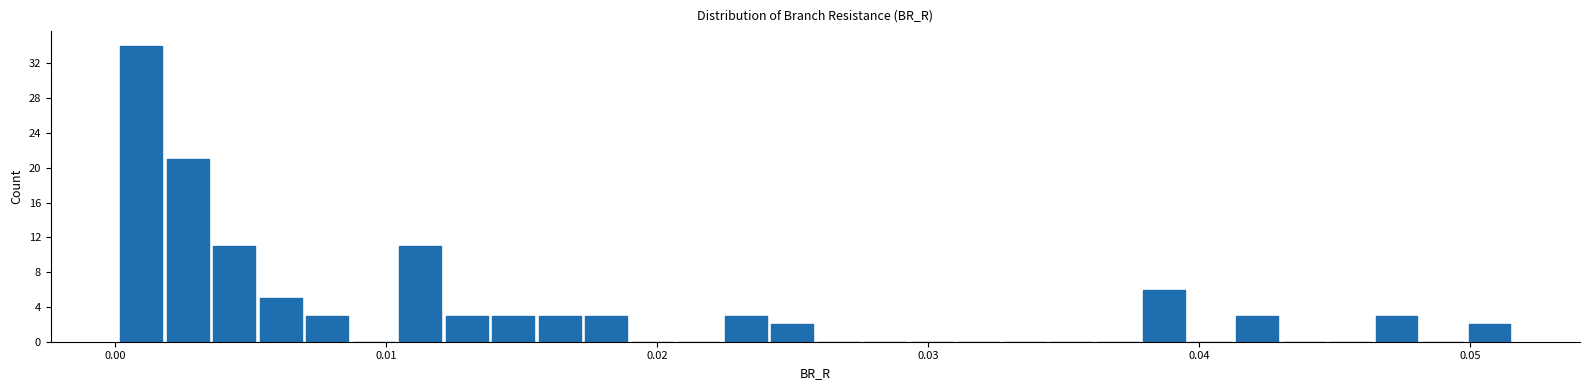

Around what value on the x-axis is the tallest bar? Give the approximate position of its centre, as read against the axis.

0.001